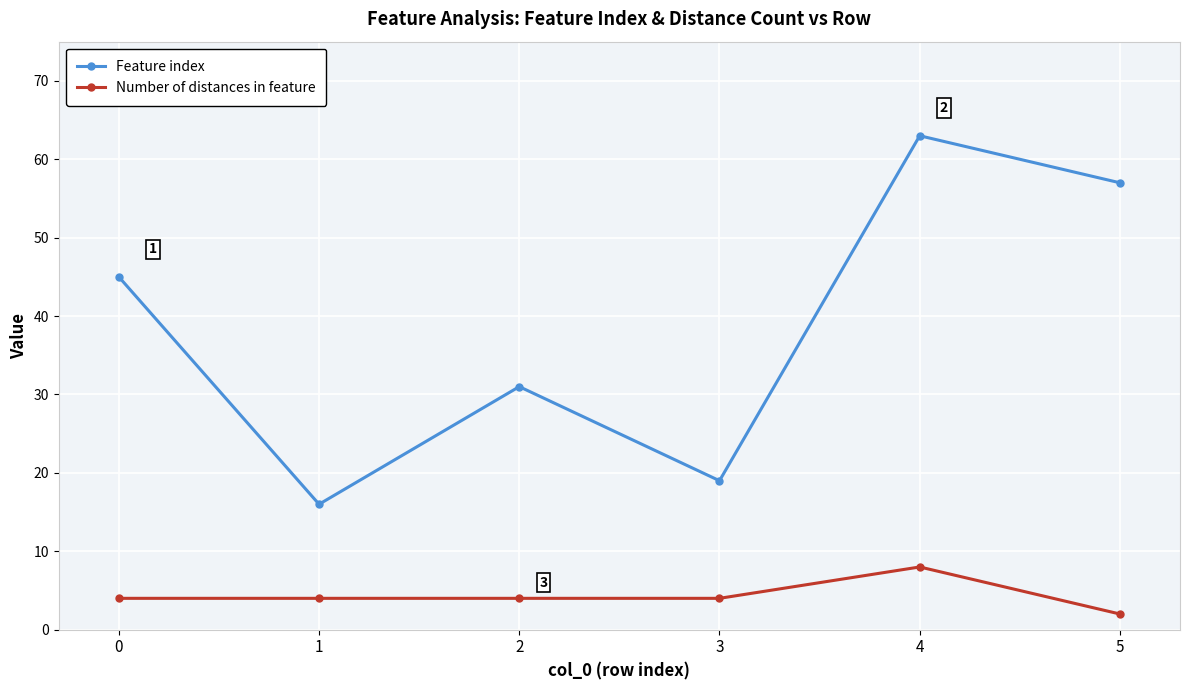

At which label does Feature index reach its minimum?

1